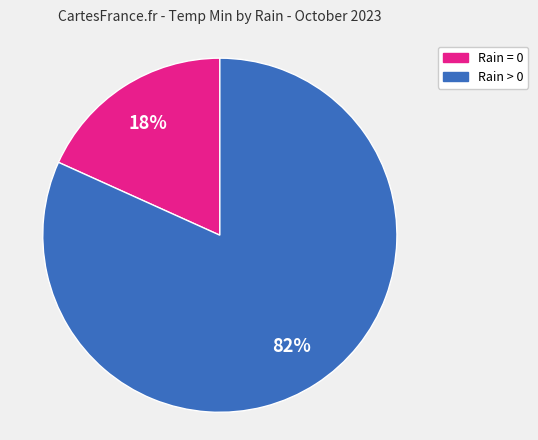

Does any single category account for the majority?

Yes